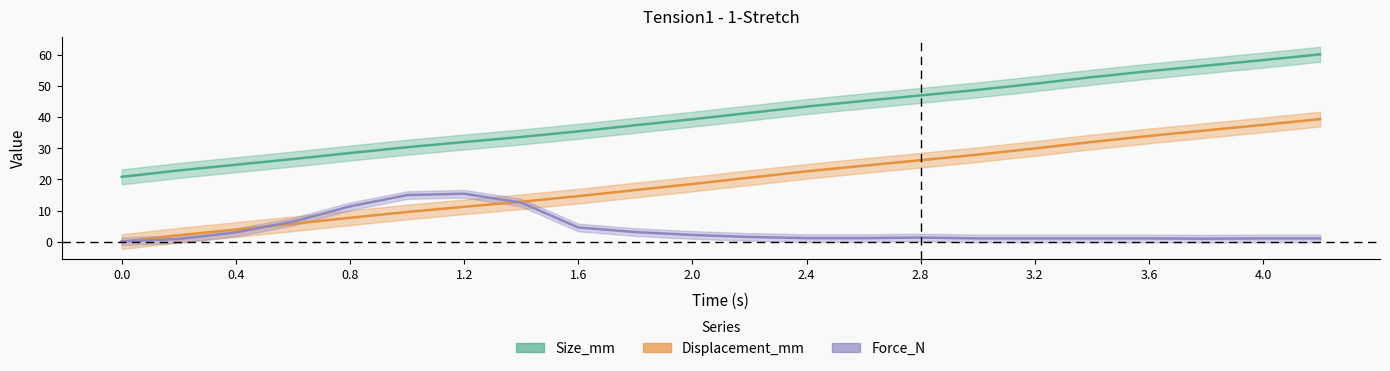

What is the maximum value shown in the chart?

60.3